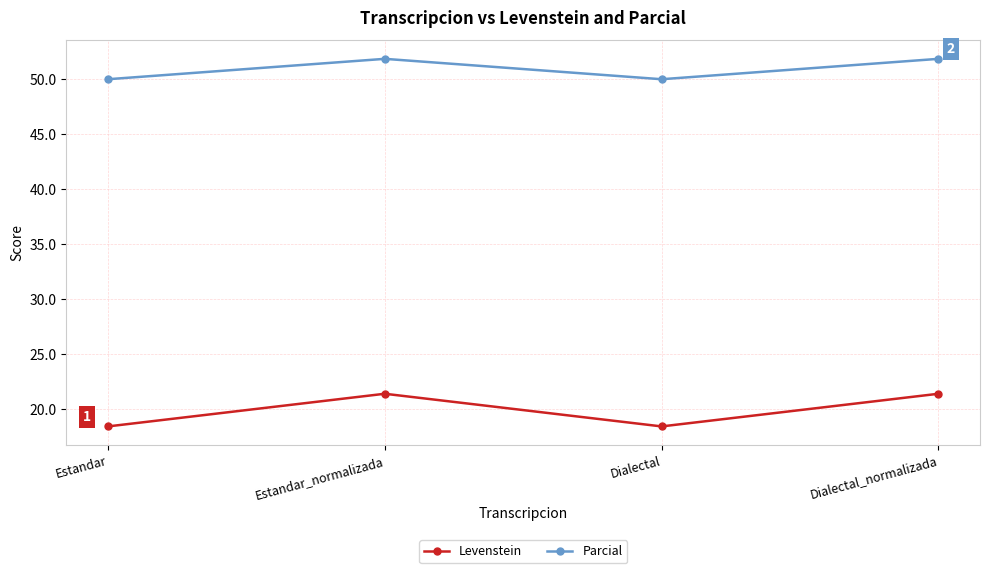

What position from the left is Estandar?

1